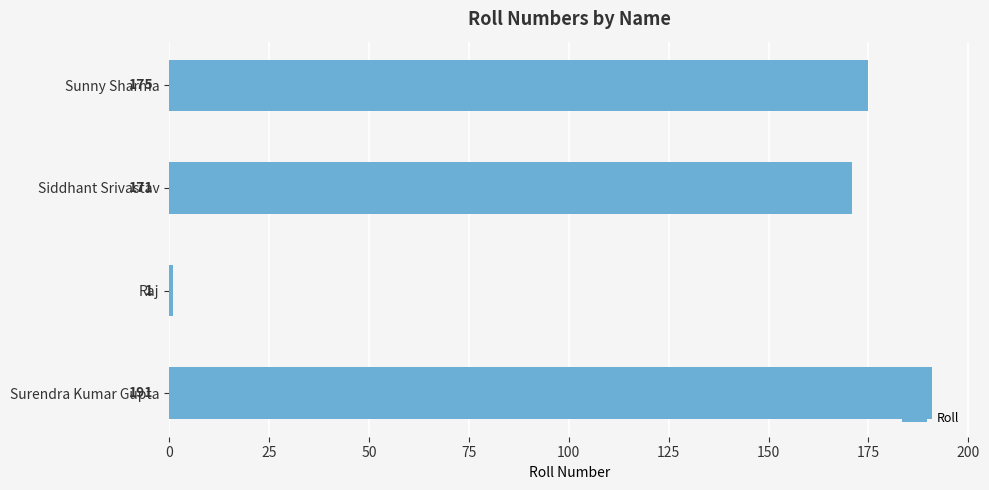

Rank the categories by value from lowest to highest.

Raj, Siddhant Srivastav, Sunny Sharma, Surendra Kumar Gupta